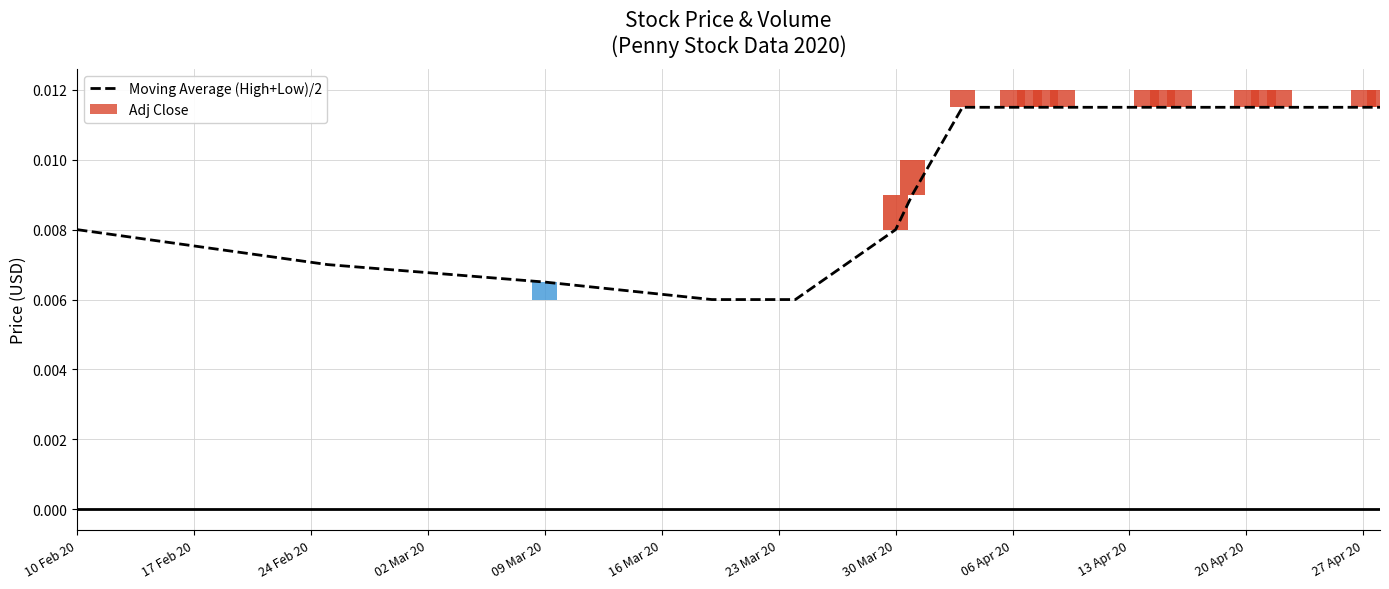

How many data points does each series have?

20